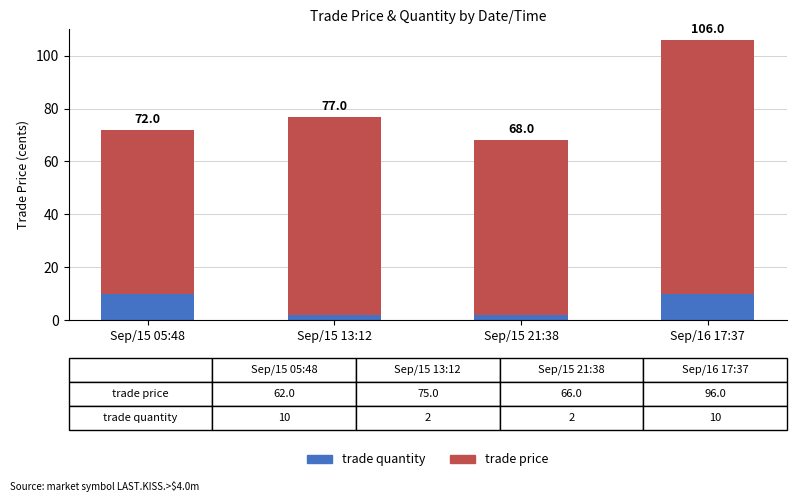

How many bars are there in total?

4